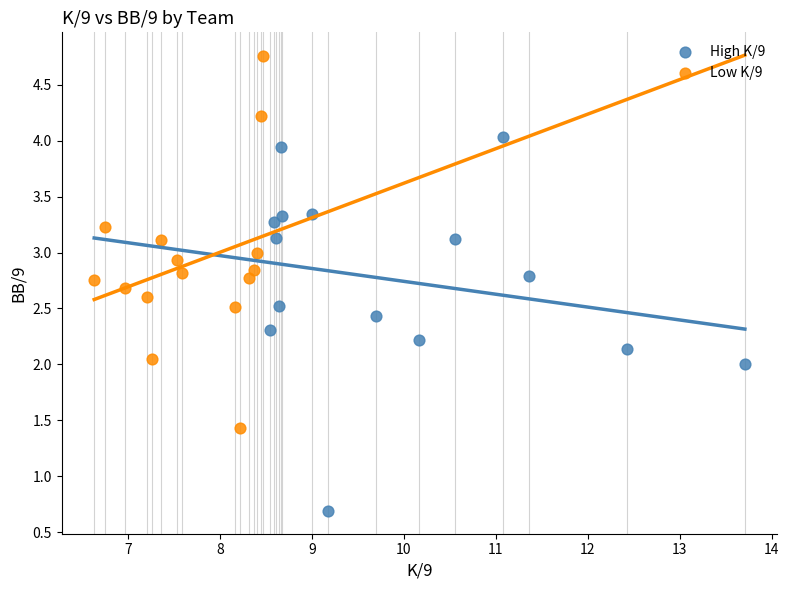

Which series contains the highest Y value?

Low K/9